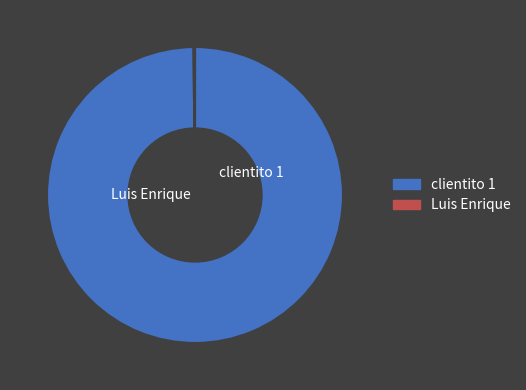

Does any single category account for the majority?

Yes